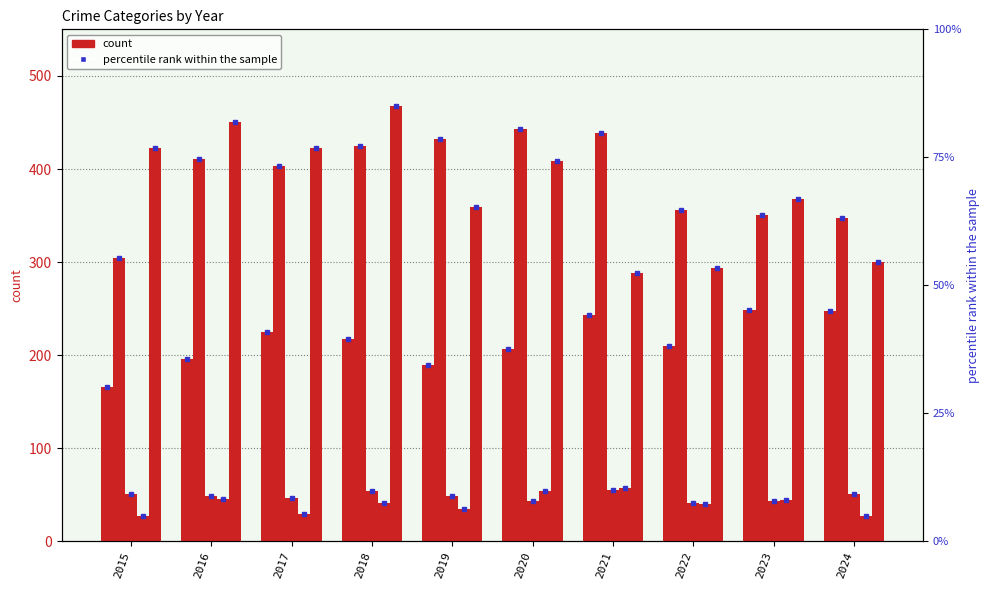

What is the difference between the Robbery values at 2016 and 2015?

27.0